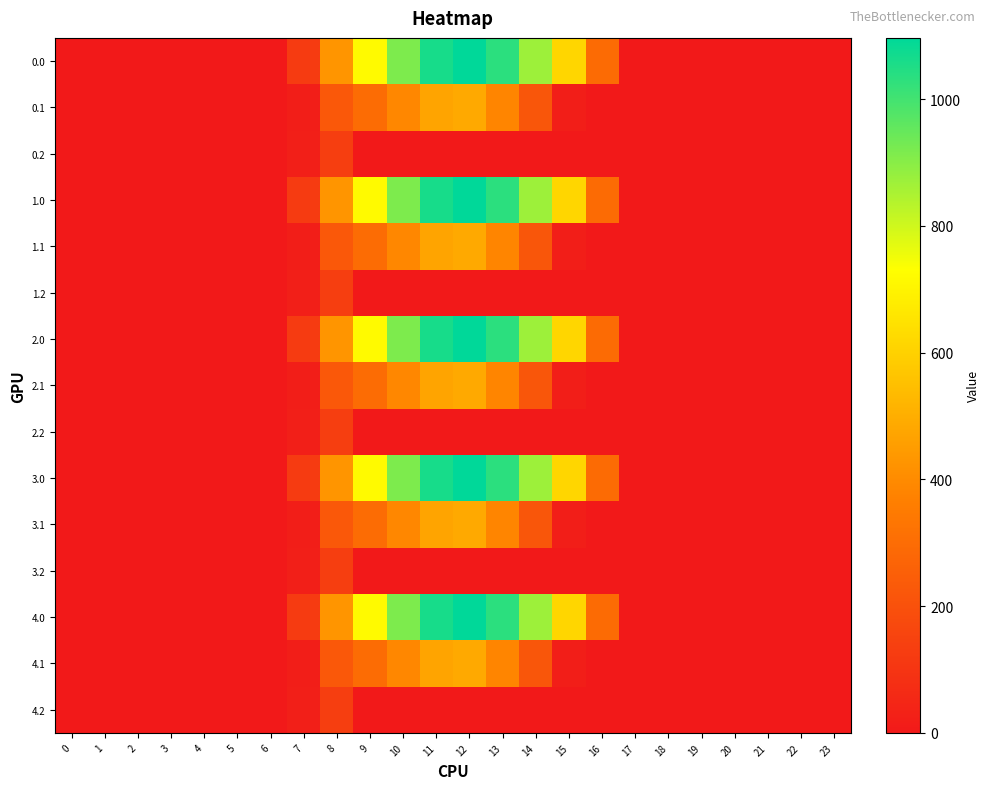

Count the number of categories in the chart.

24